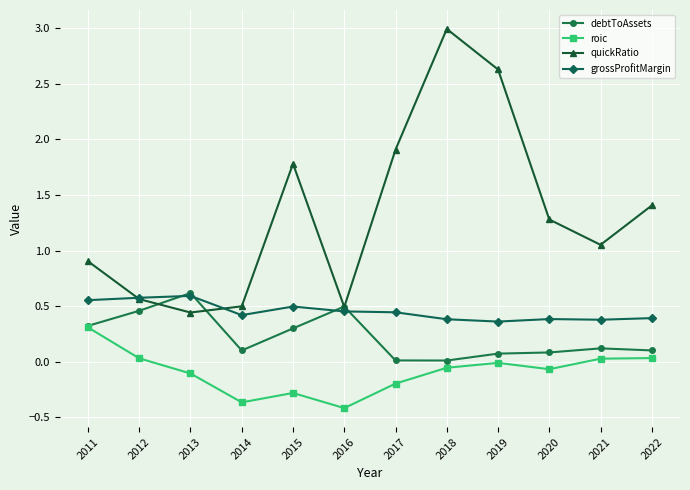

What is the value of the roic point at the 1st from the left?

0.3